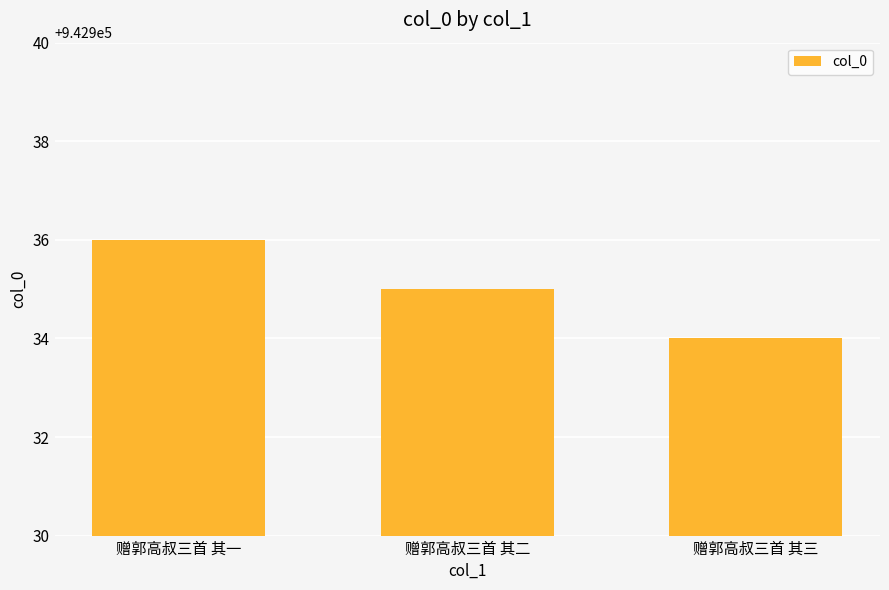

What is the minimum value shown in the chart?

942934